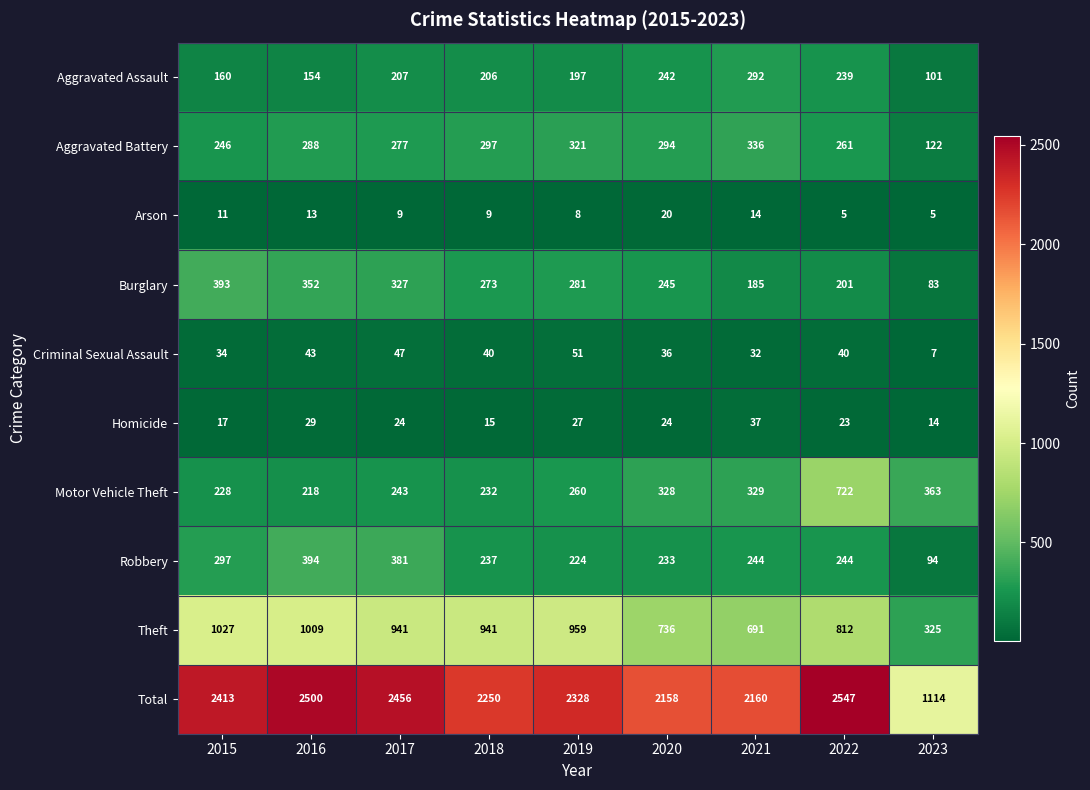

What is the average value of the Homicide series?

23